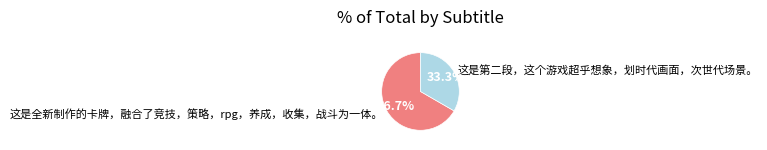

To the nearest percent, what is the average slice percentage?

50%